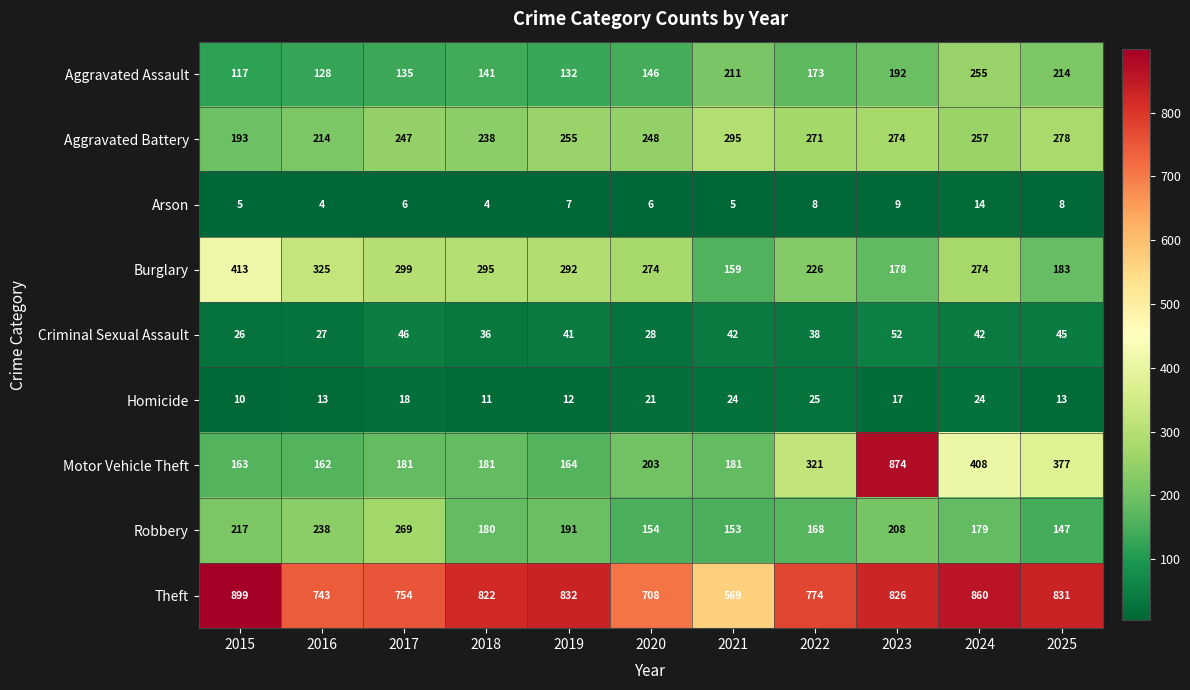

Between 2020 and 2021, which series saw the biggest shift?

Theft